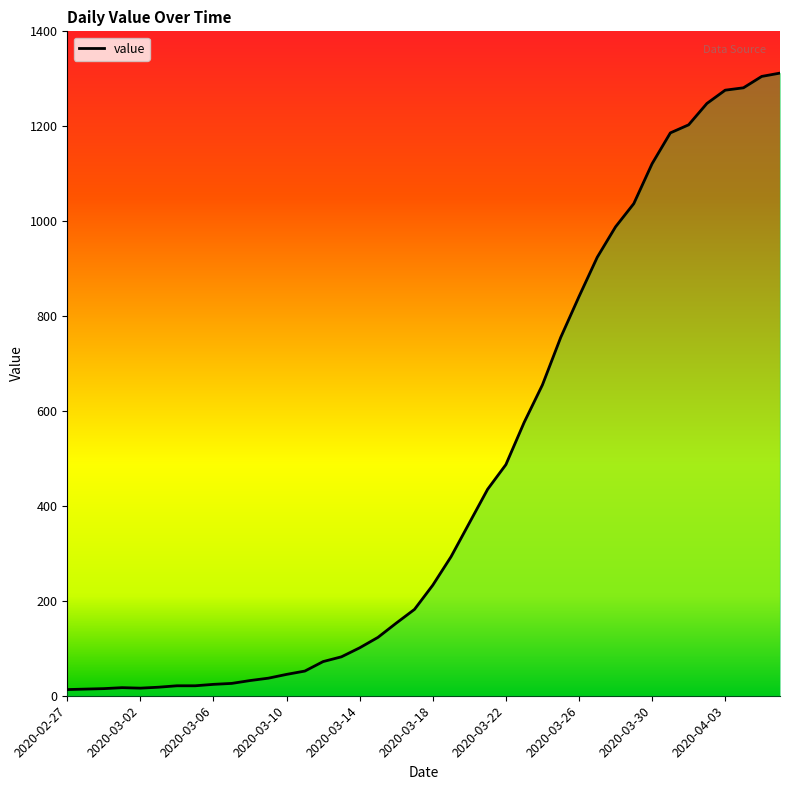

What is the greatest value displayed?

1312